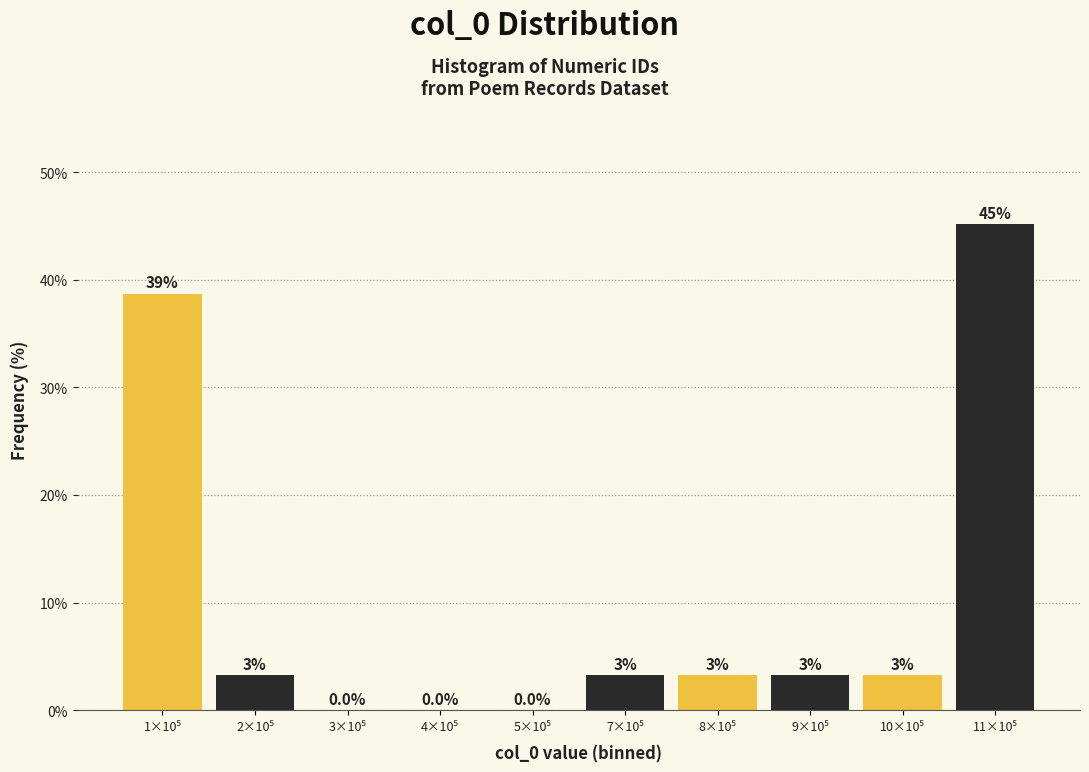

Are the bars horizontal?

No